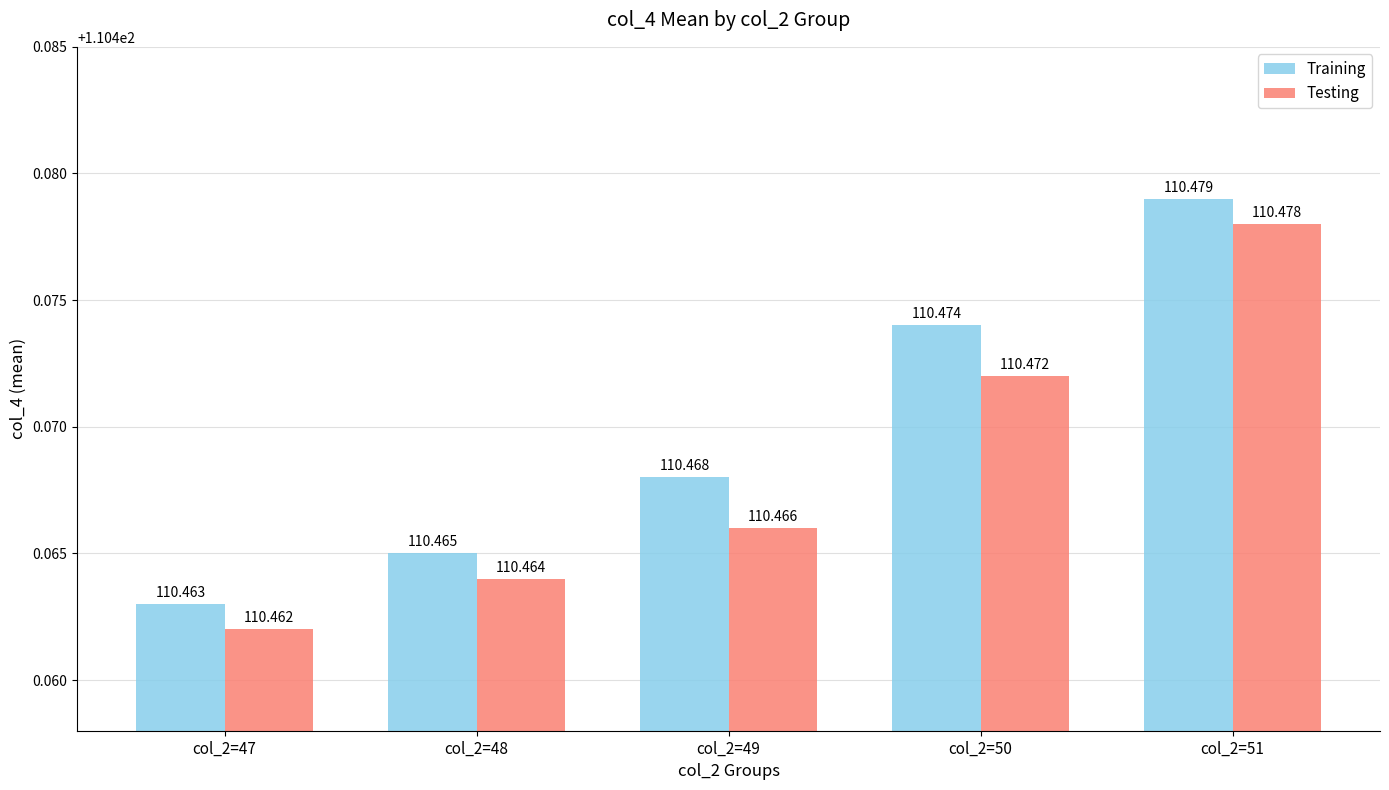

List the labels in order of Testing value, largest first.

col_2=51, col_2=50, col_2=49, col_2=48, col_2=47